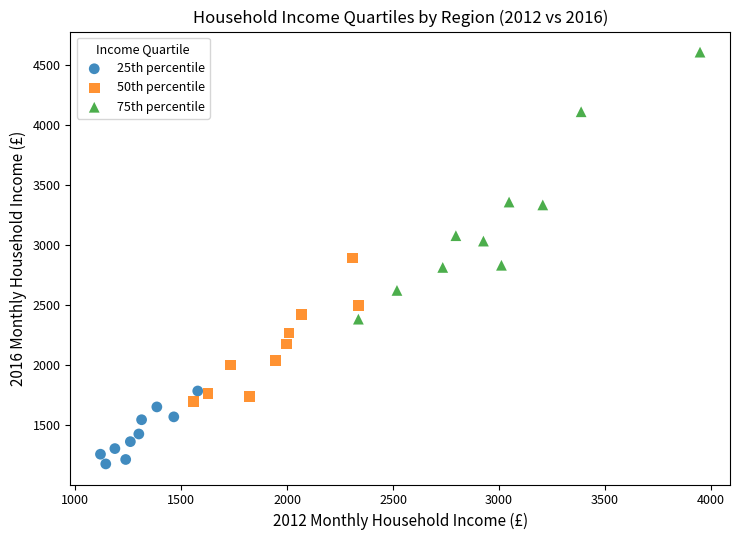

Which series reaches the minimum Y coordinate?

25th percentile